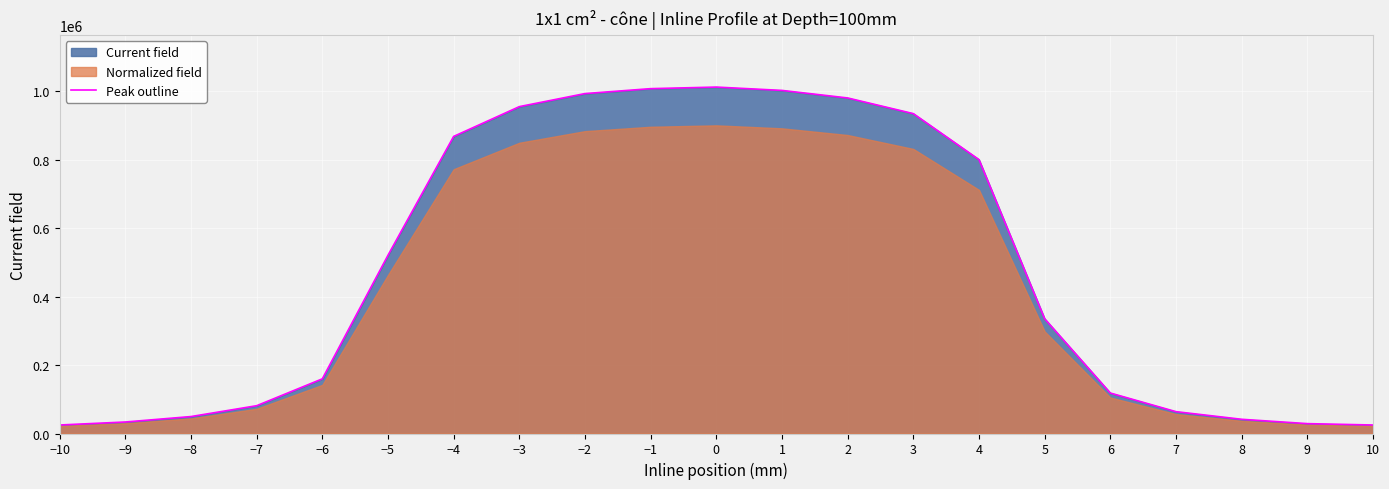

What is the difference between the maximum and minimum values?

986947.3